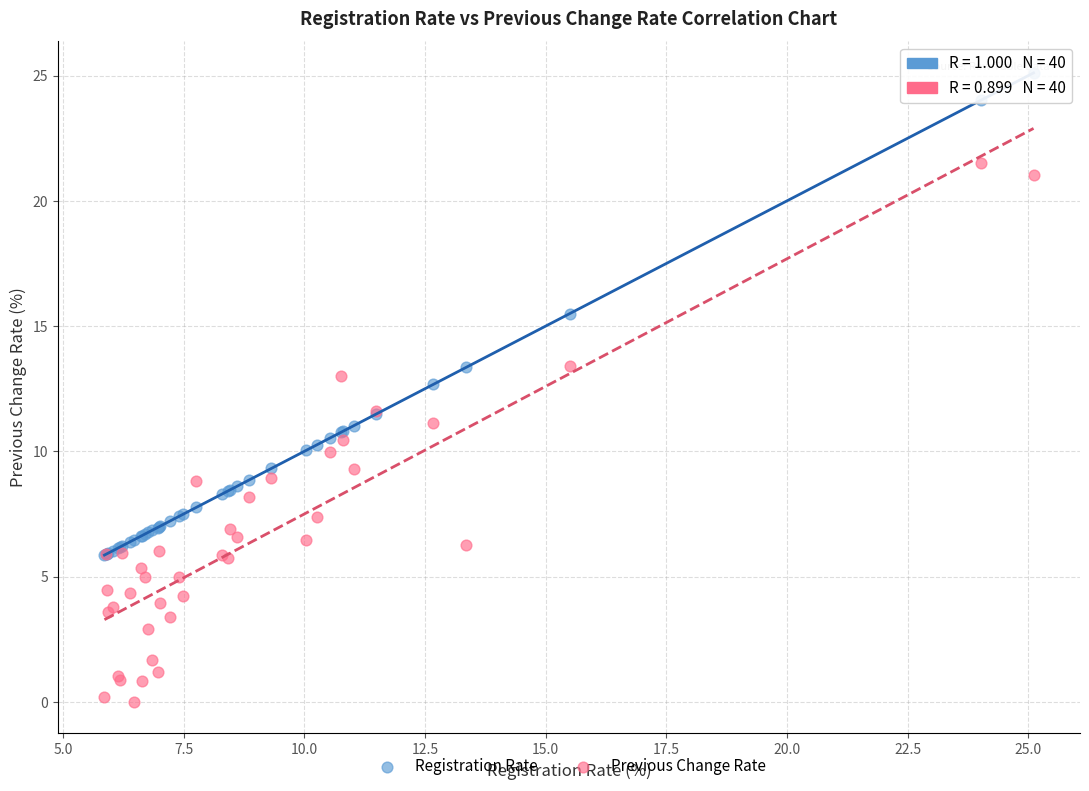

In the Registration Rate series, what Y value is closest to 15?

15.5